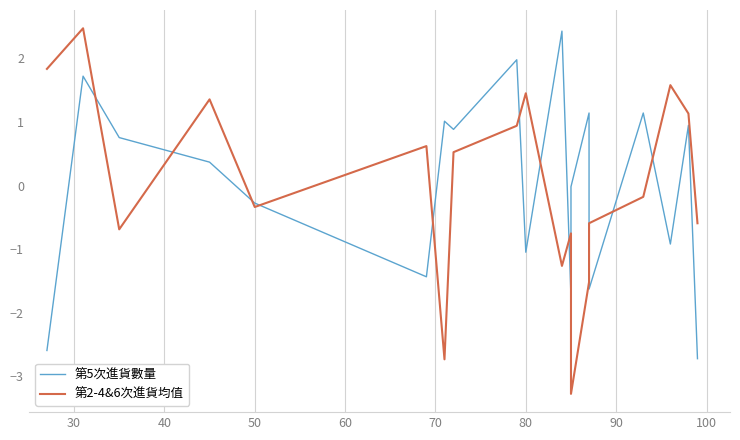

Is this an area chart (filled region under the line)?

No